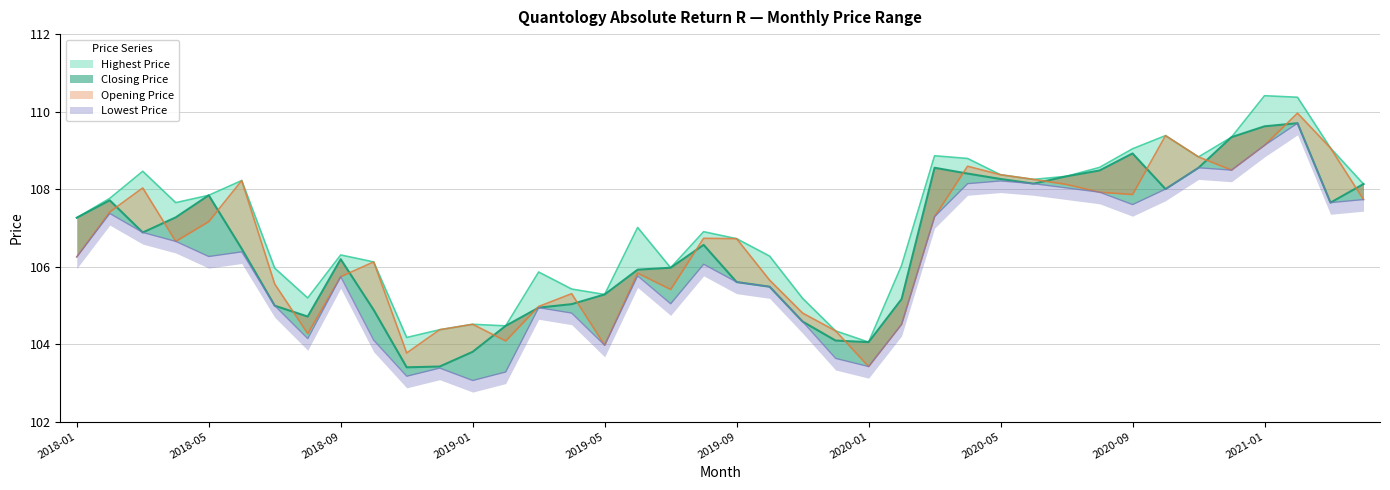

What is the value of the Lowest Price point at the 20th from the left?

106.1